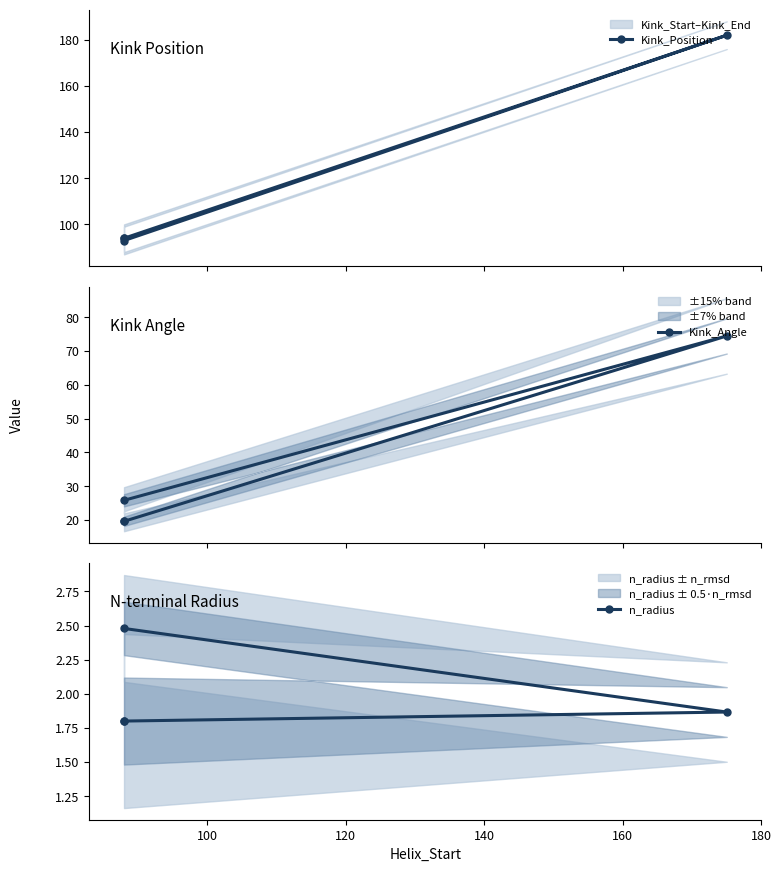

True or false: Kink_Position and Kink_Angle intersect in this chart.

False